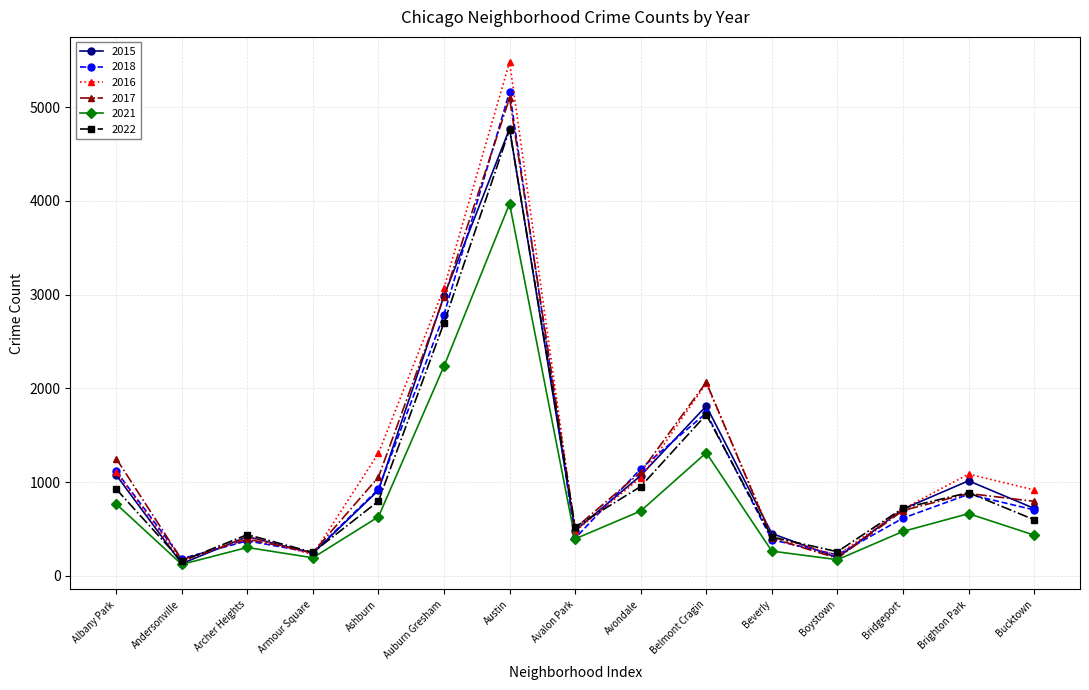

Where is the first local minimum for 2016?

Andersonville